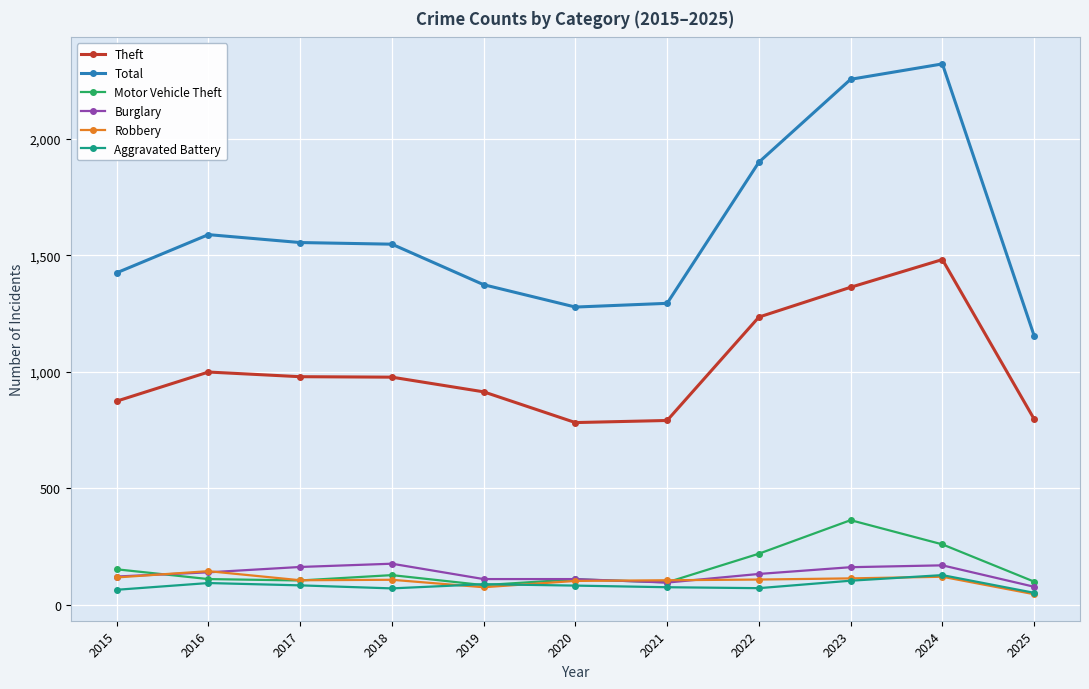

What is the value of the Motor Vehicle Theft point at the 1st from the left?

152